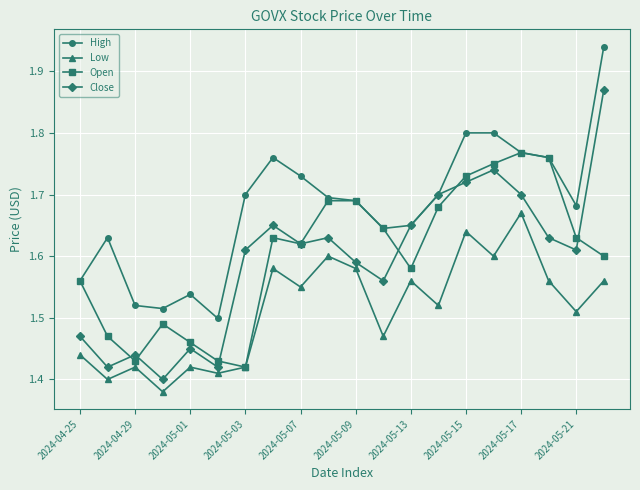

True or false: Low and High intersect in this chart.

False